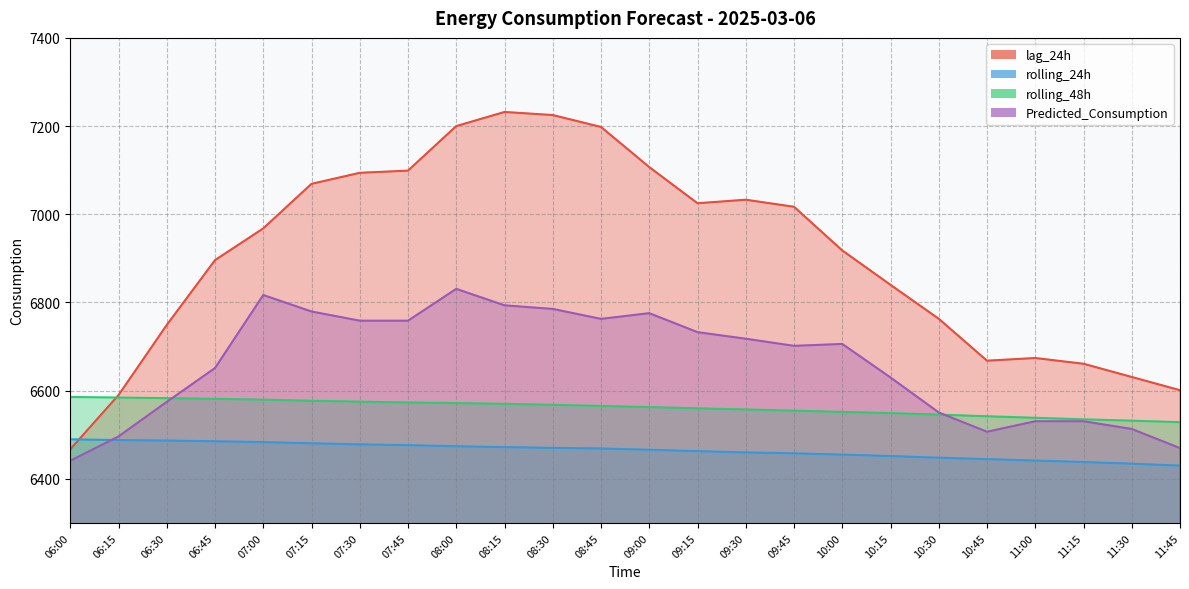

Which has a higher value, 07:00 or 11:15?

07:00